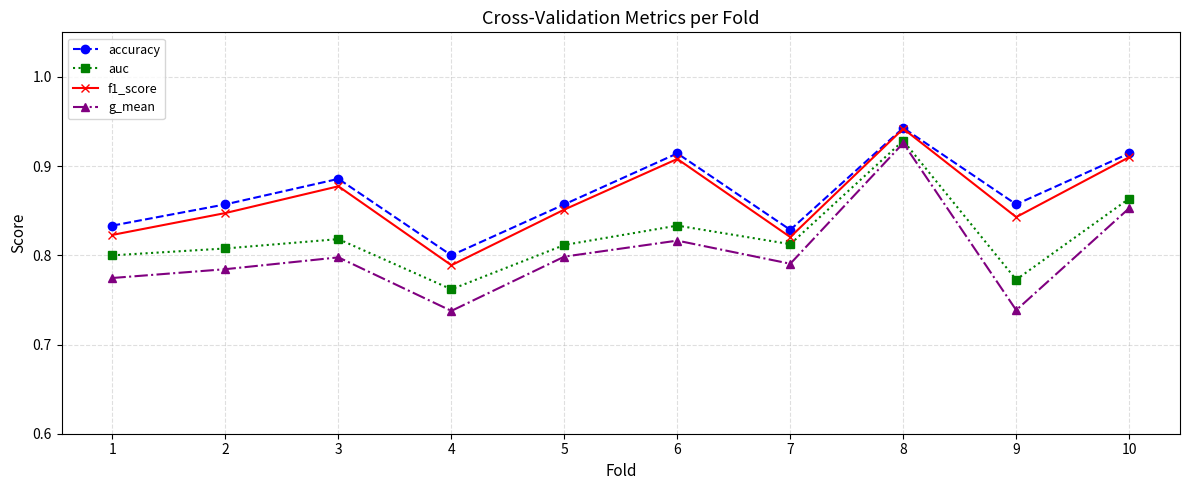

At which label is f1_score closest to 0?

4